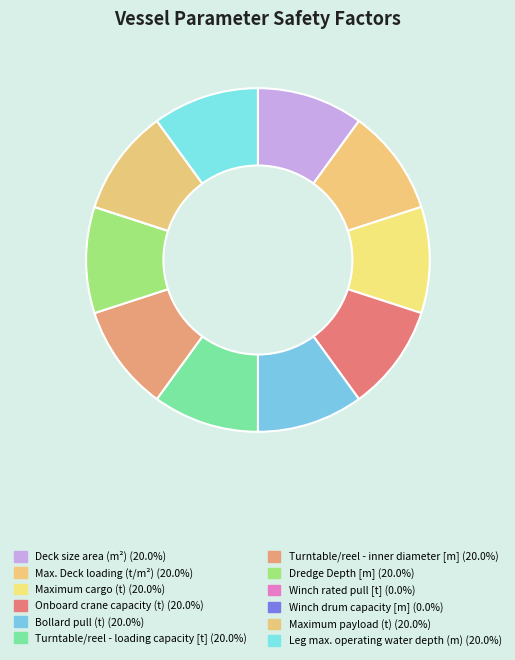

Is there any slice that represents more than half of the pie?

No